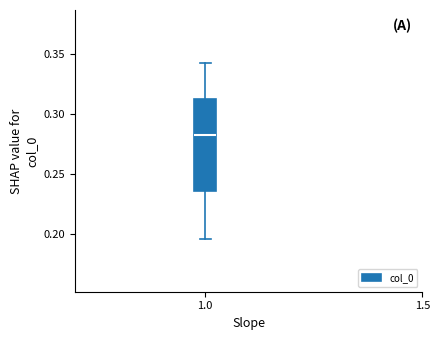

Transcribe this box plot: give where the median line is, the range the box spans, and where the two whiskers end, as read against the y-axis. The values are not printed on the chart, so give them approximately, as read against the axis.

median 0.285, box 0.235 to 0.310, whiskers 0.195 to 0.340